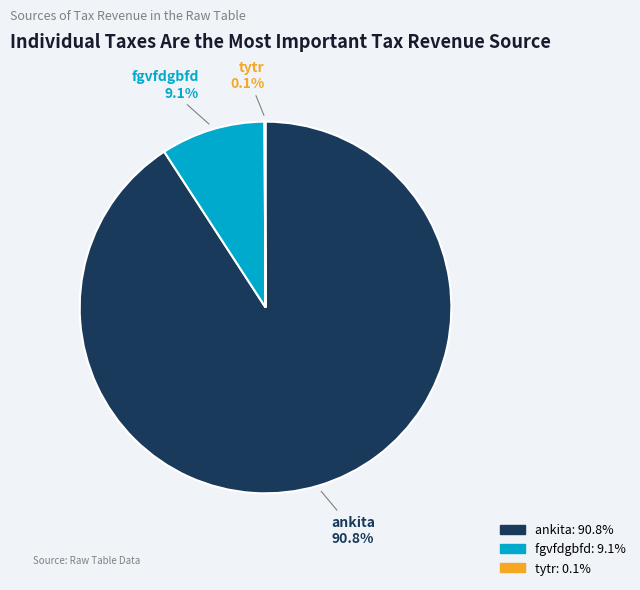

To the nearest percent, what percentage of the pie is fgvfdgbfd?

9%